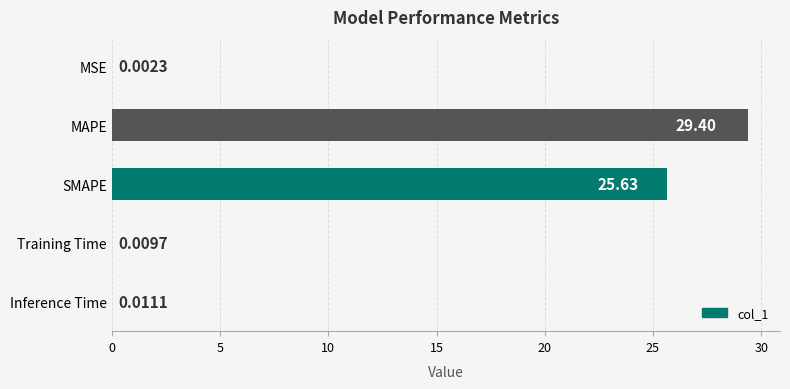

Where is the data nearest to the value 14?

SMAPE